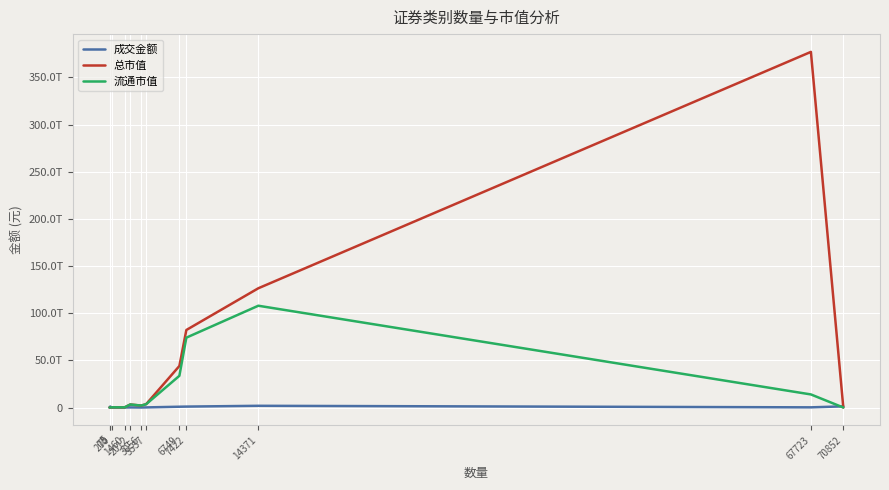

What are all the series names shown in the legend?

成交金额, 总市值, 流通市值